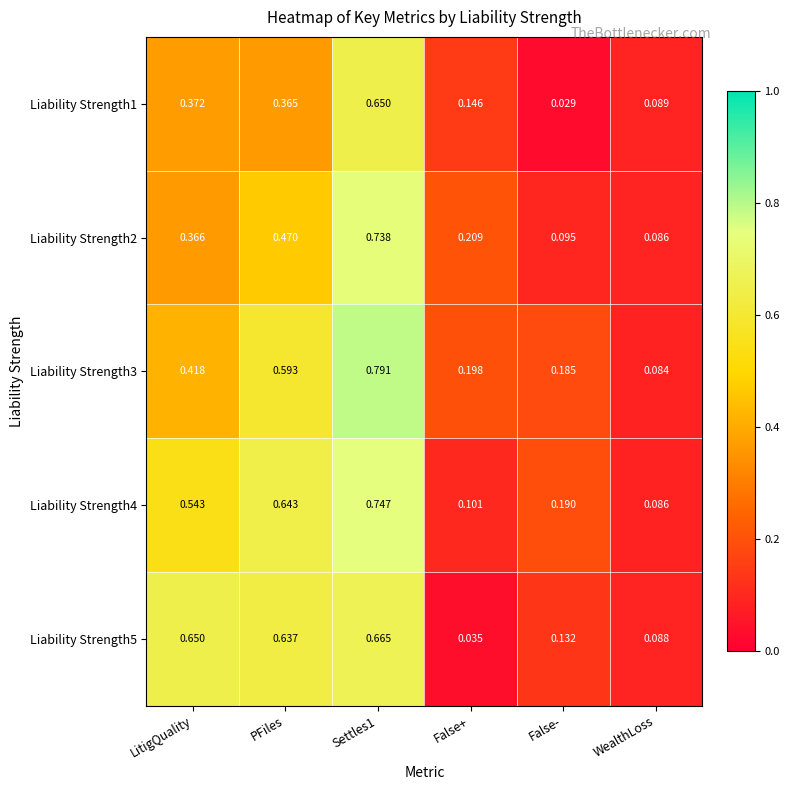

Which category has the lowest value across all series?

False-